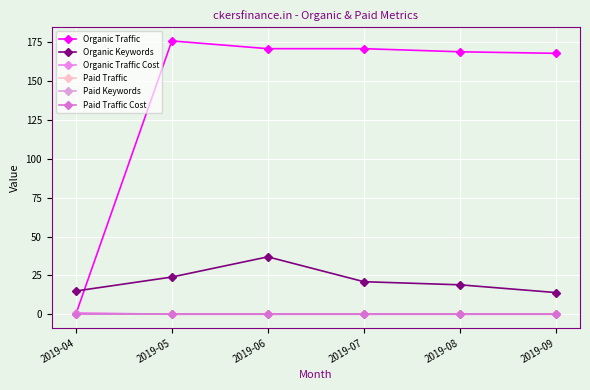

Which series changed the most between 2019-06 and 2019-08?

Organic Keywords